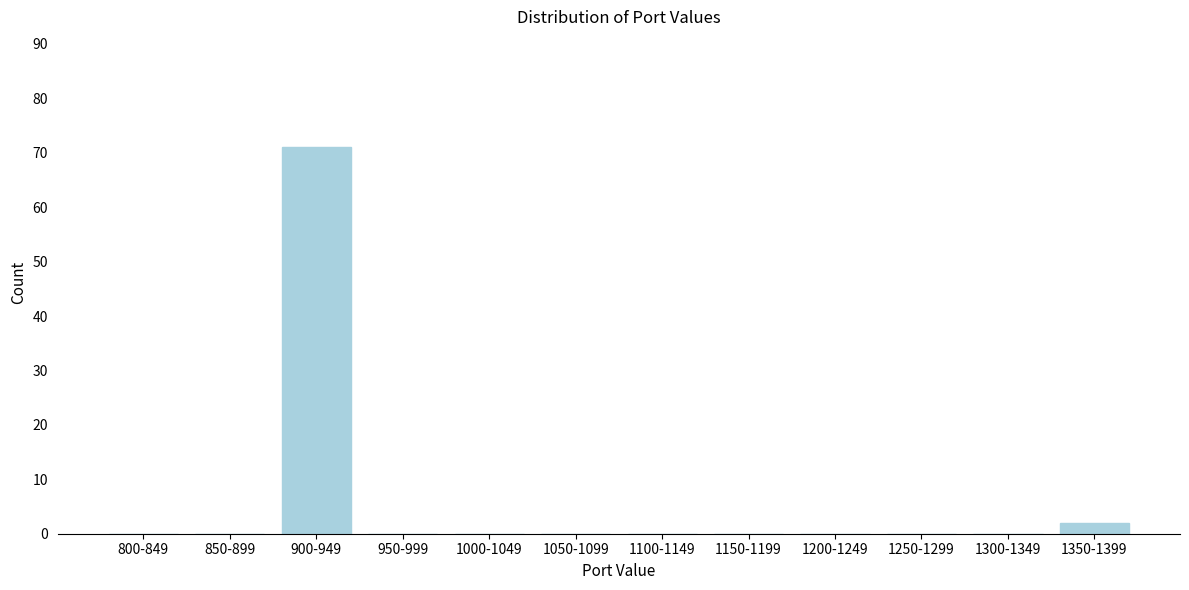

Reading left to right, extract all data points from this chart.

800-849=0	850-899=0	900-949=71	950-999=0	1000-1049=0	1050-1099=0	1100-1149=0	1150-1199=0	1200-1249=0	1250-1299=0	1300-1349=0	1350-1399=2